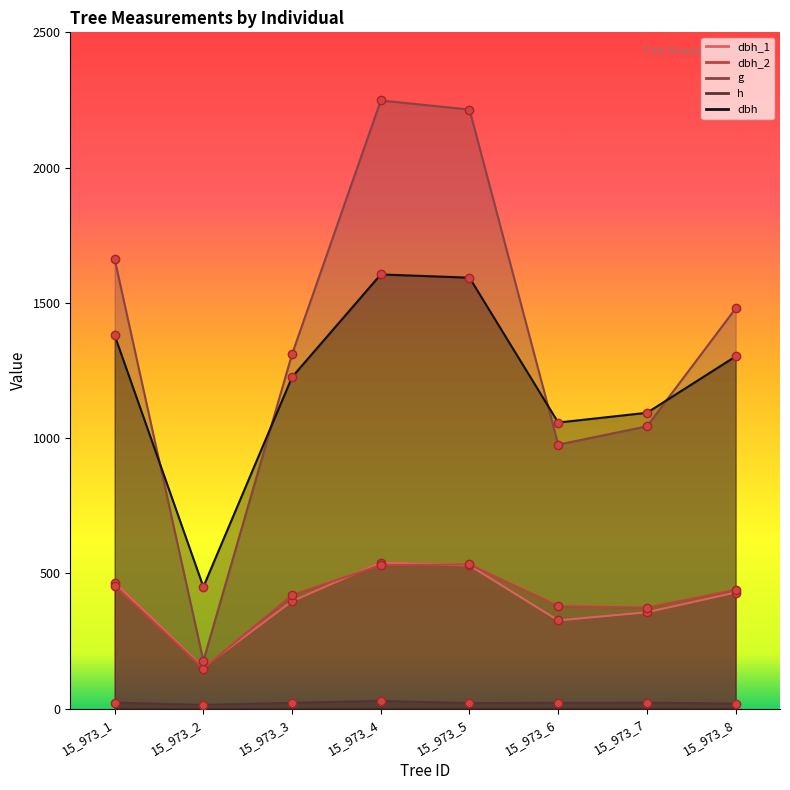

Which category has the lowest value in the h series?

15_973_2